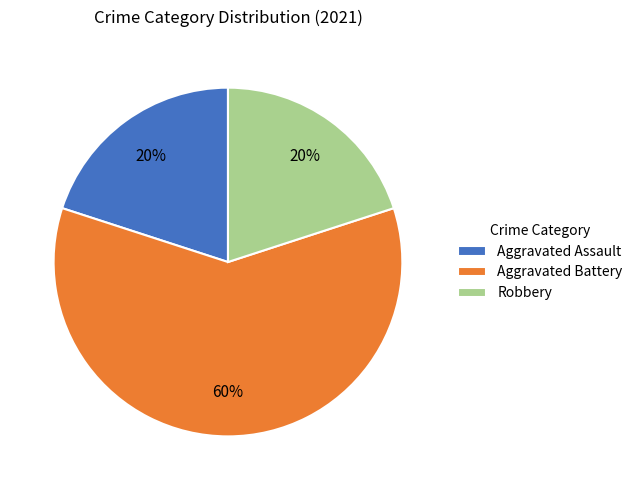

Between Aggravated Battery and Aggravated Assault, which is larger?

Aggravated Battery